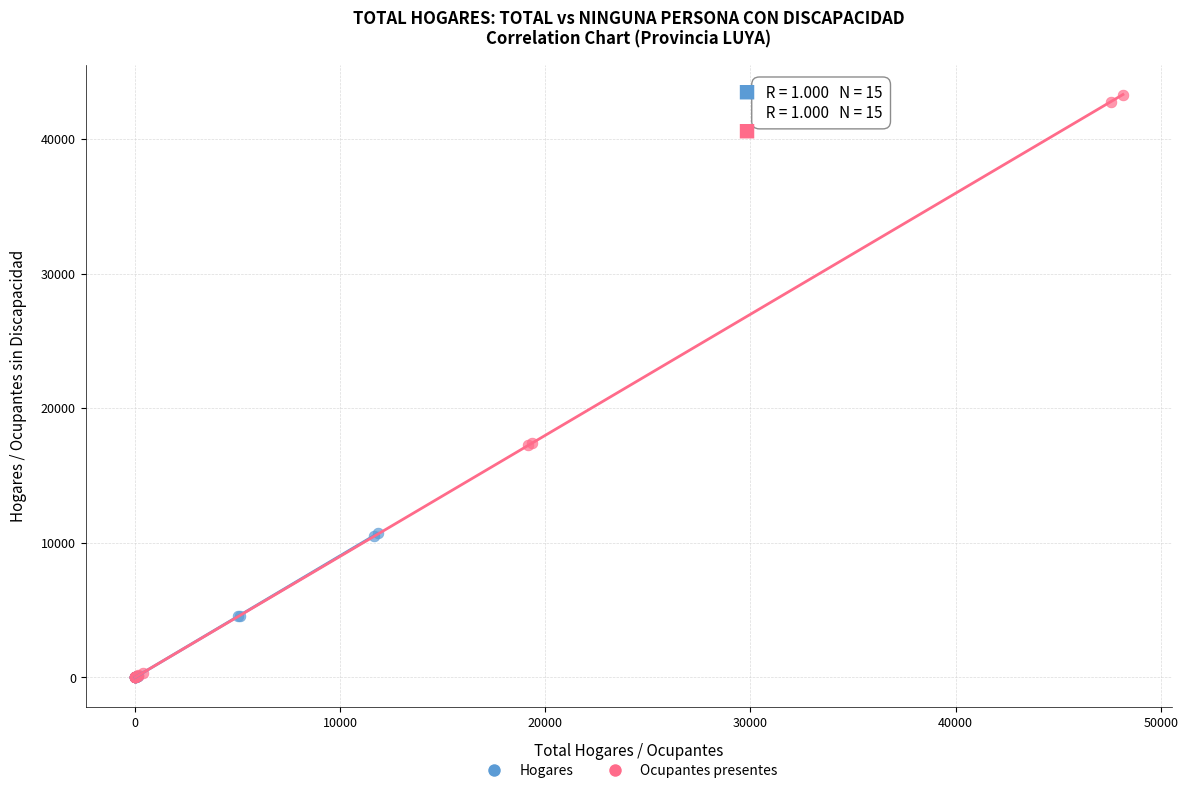

Which series has the widest spread of Y values?

Ocupantes presentes